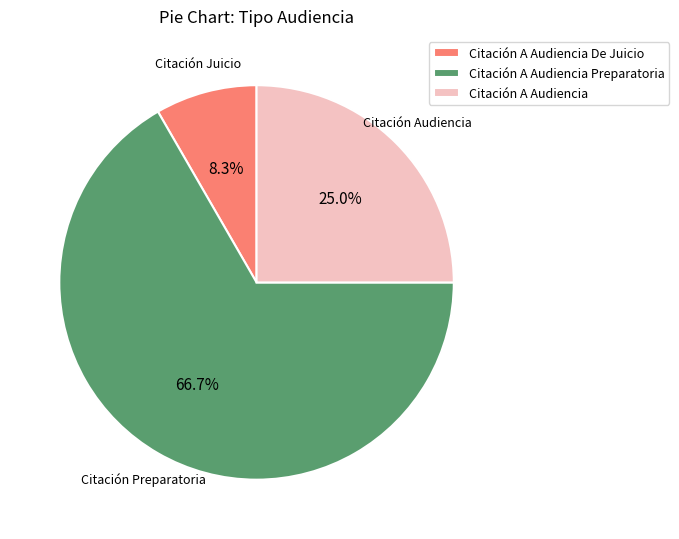

Between Citación A Audiencia and Citación A Audiencia De Juicio, which is larger?

Citación A Audiencia